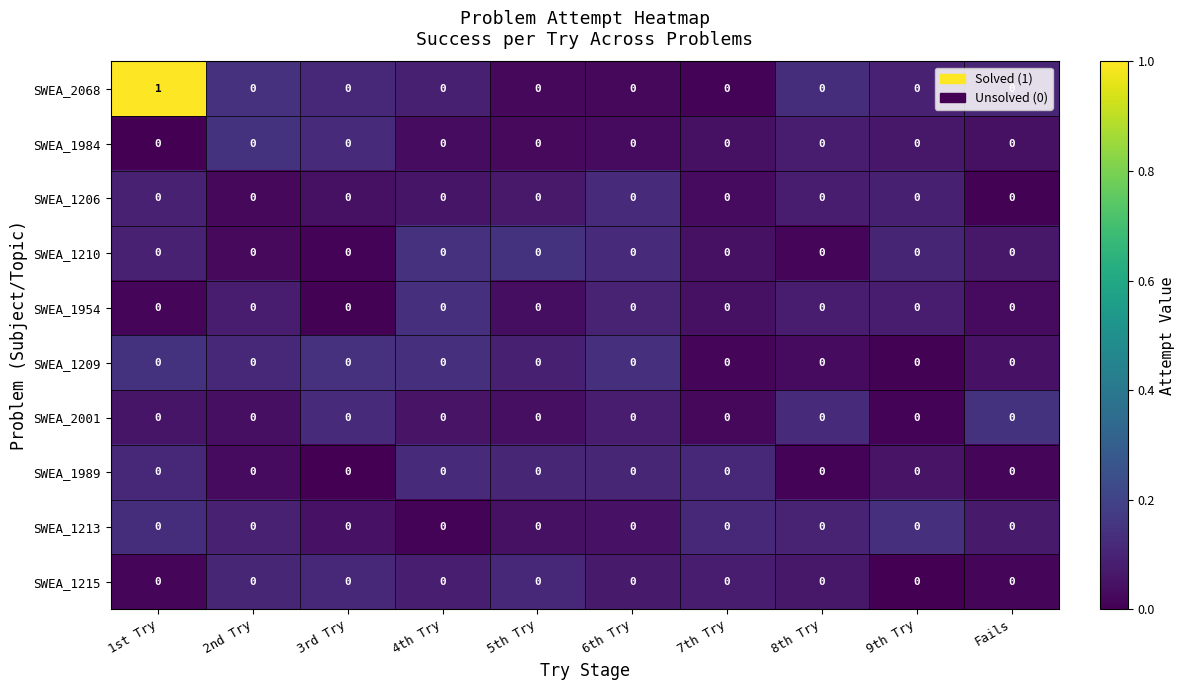

How many SWEA_2068 values are between 0 and 1?

10